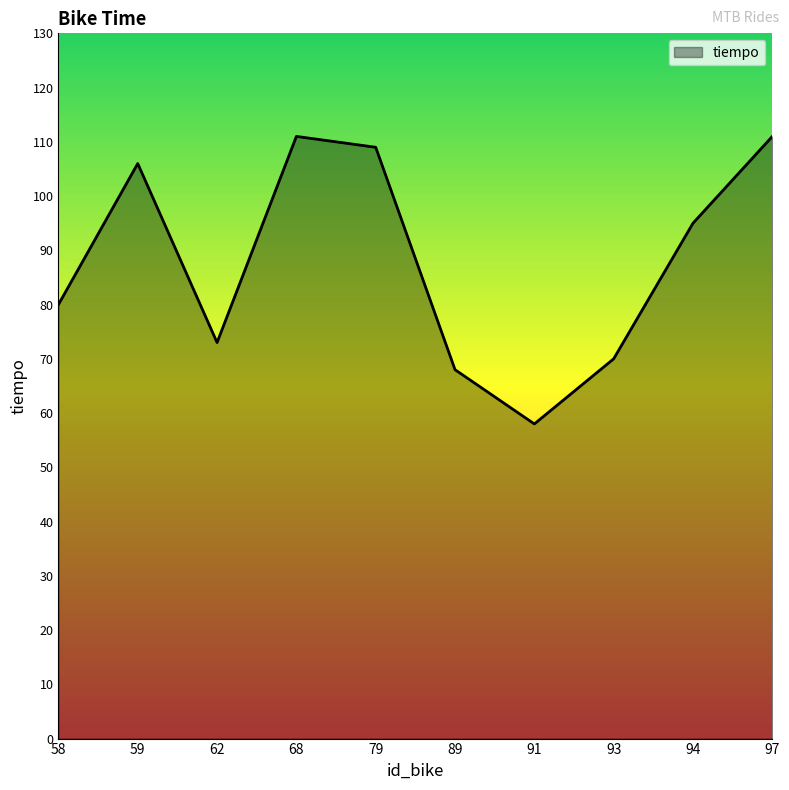

The value at 62 is 26. True or false?

False